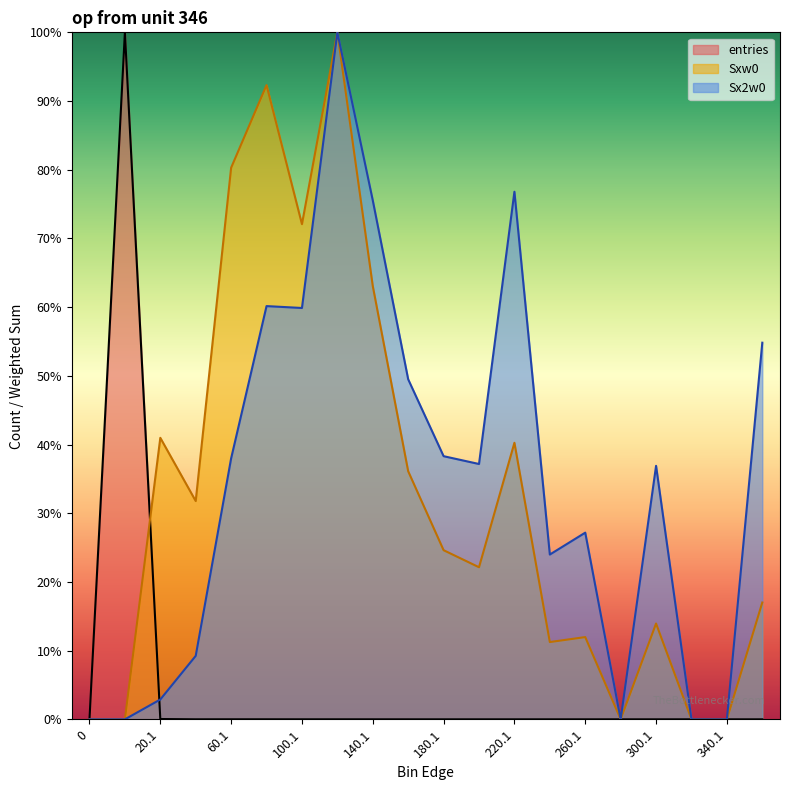

How many interior local peaks does the Sxw0 series have?

6